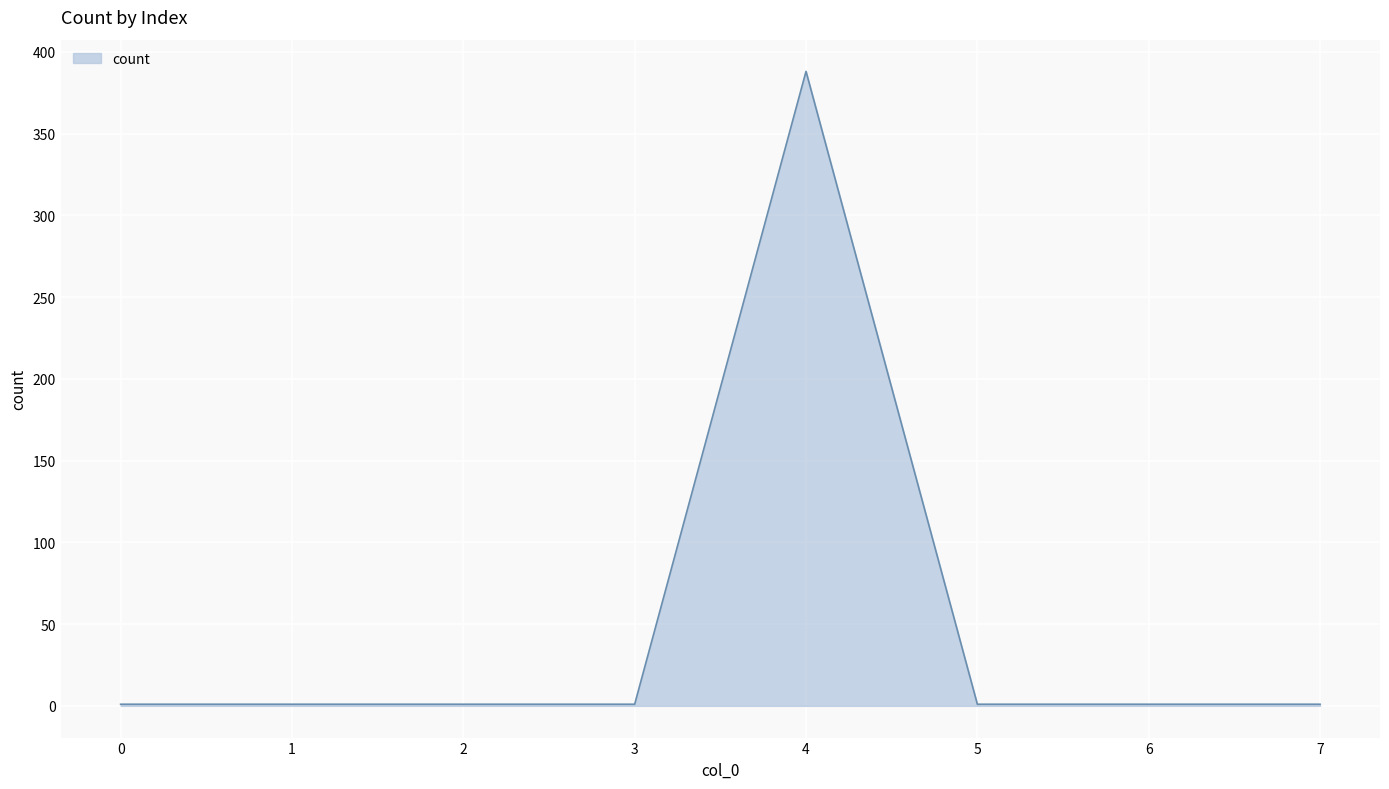

What is the greatest value displayed?

388